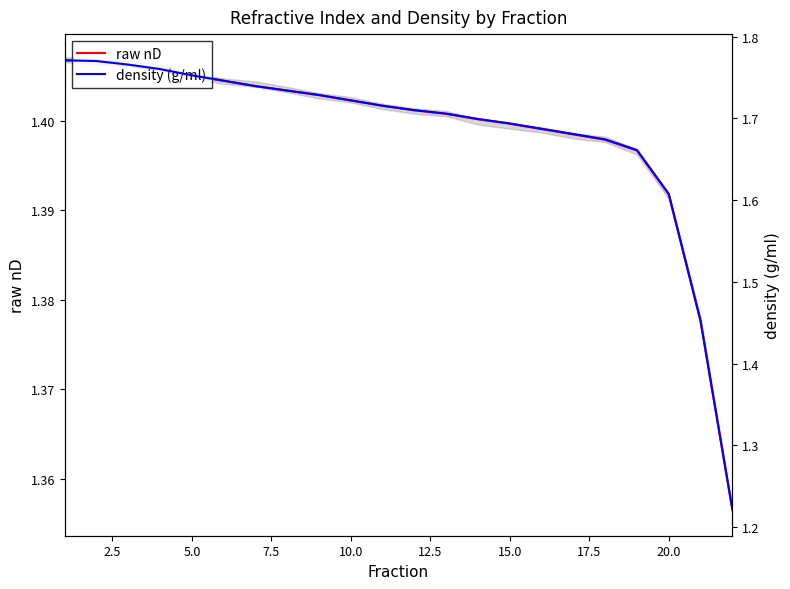

What is the sum of all raw nD values?

30.8